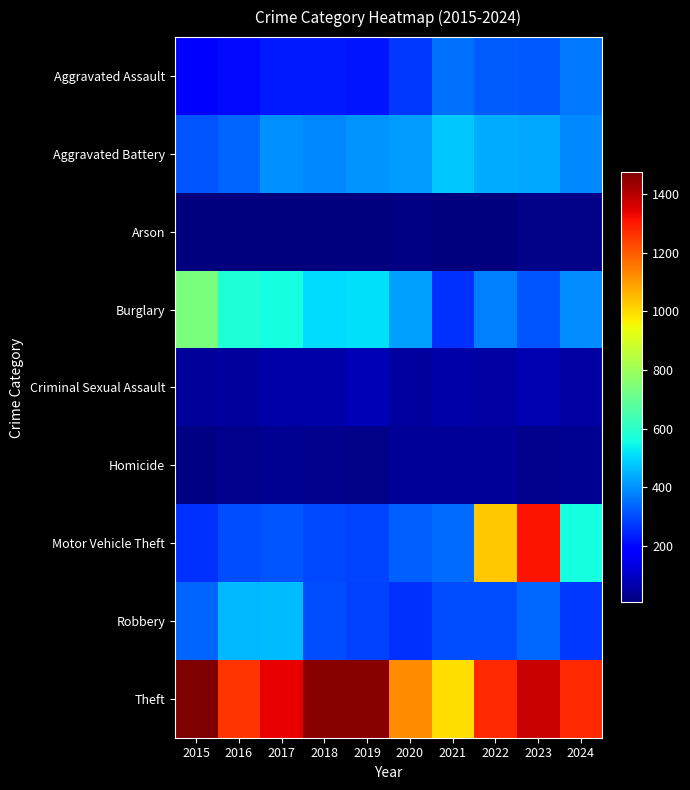

Which series has the largest total across all categories?

Theft